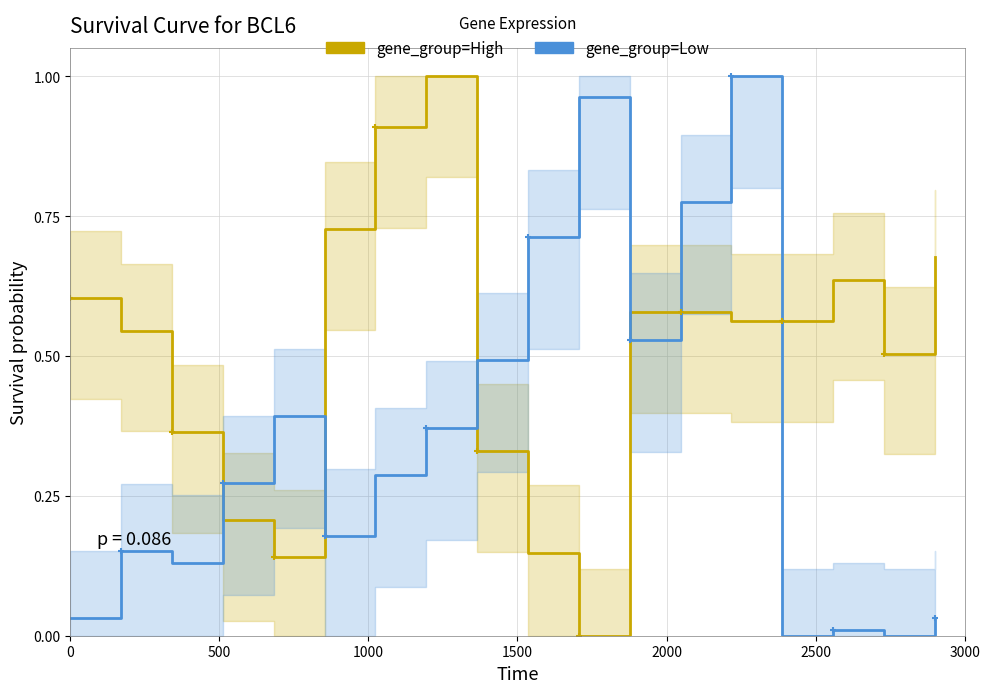

How many lines are shown in the chart?

2